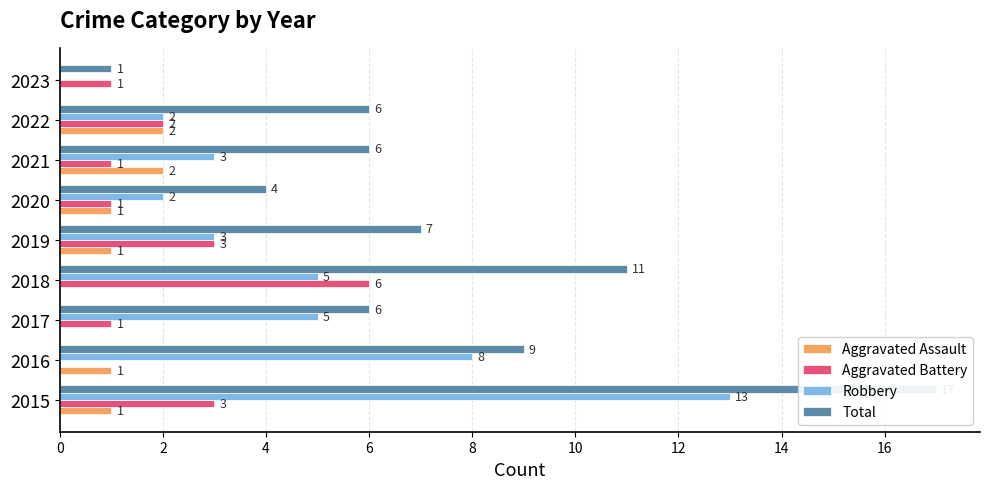

Is the value of Aggravated Battery at 4 greater than the value of Robbery at 2?

No